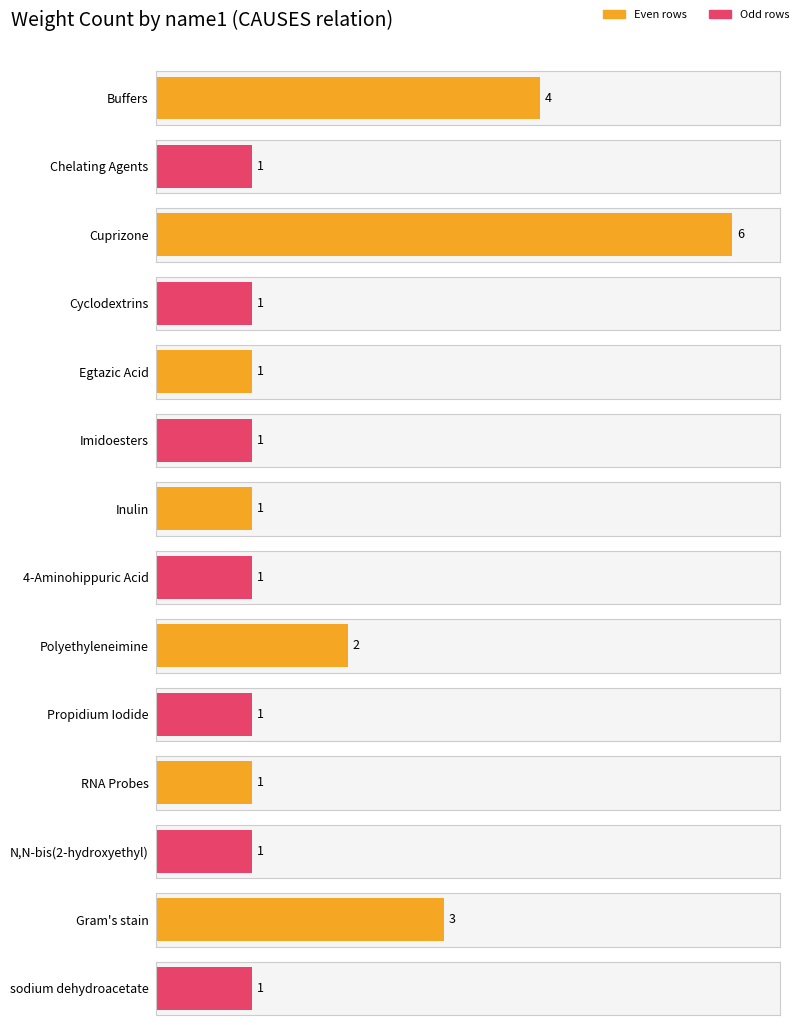

What is the smallest value displayed?

1